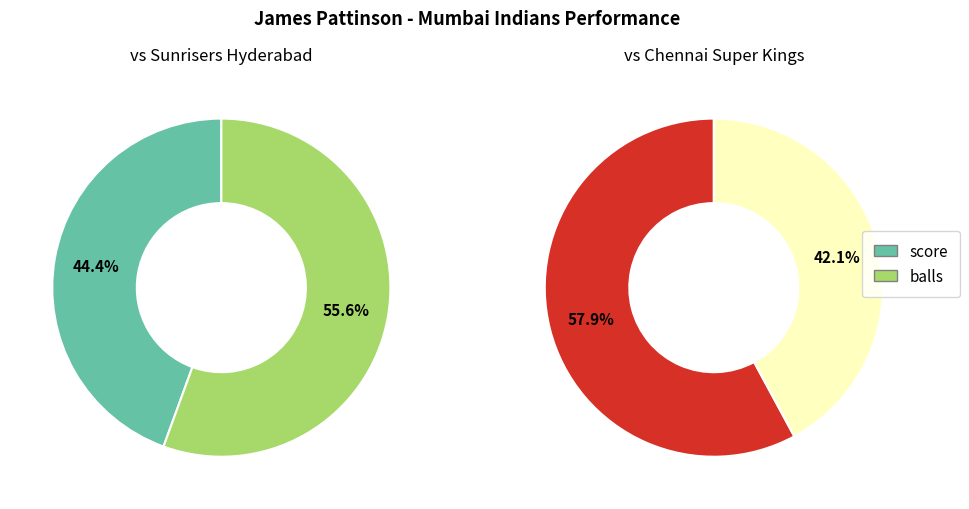

Count the number of slices in the pie.

2